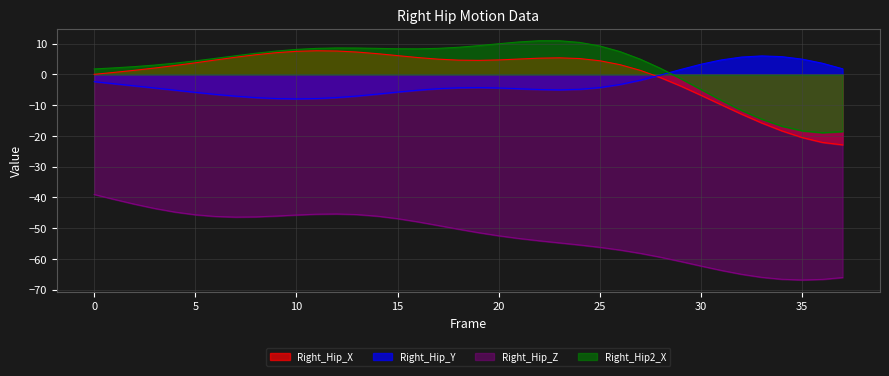

What is the maximum value for Right_Hip_Z?

-39.0